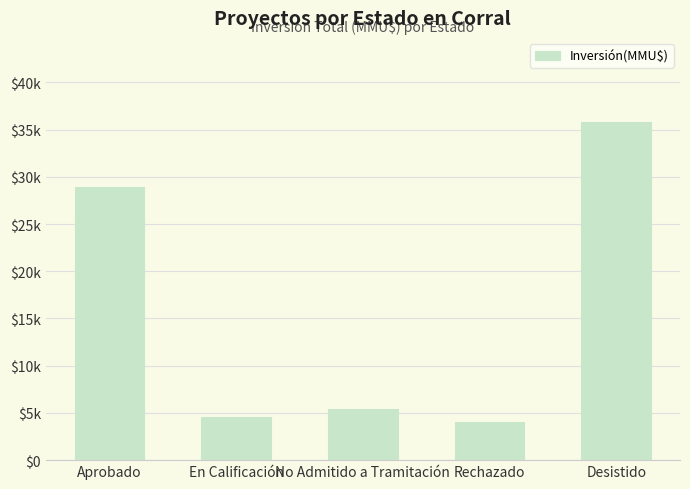

Does the chart contain stacked bars?

No